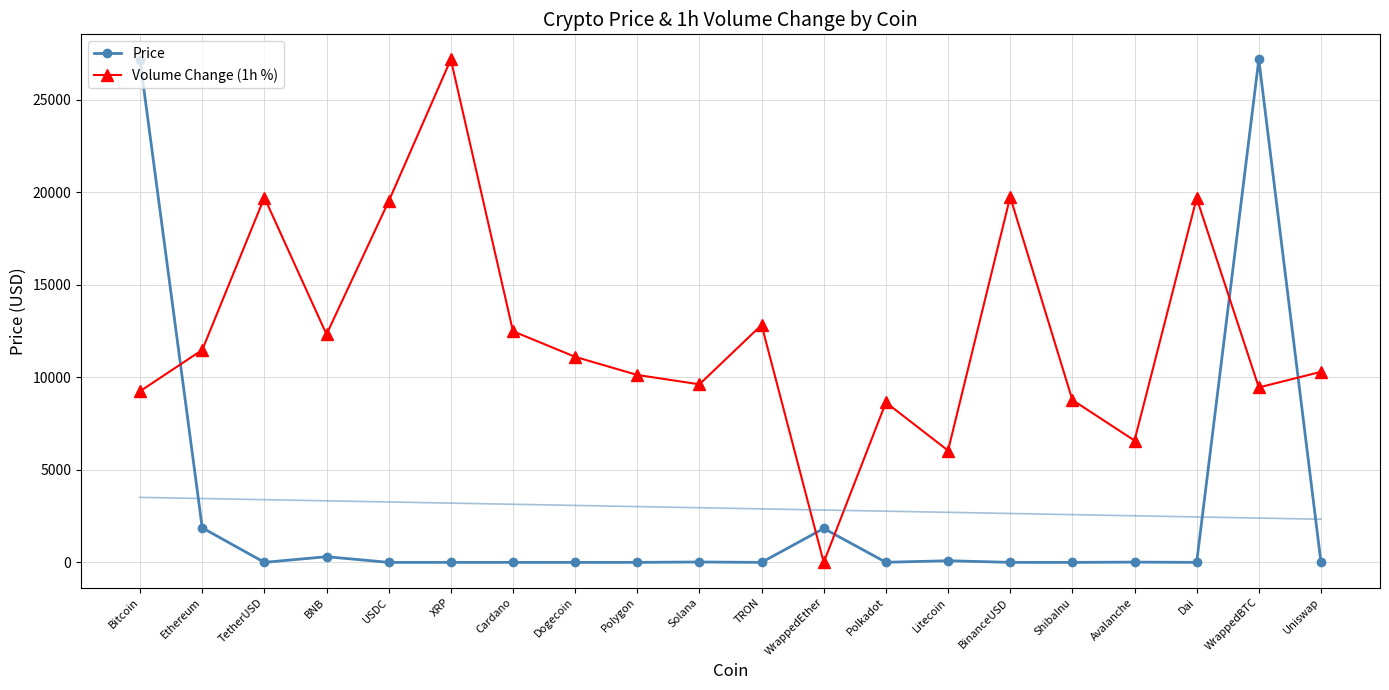

What is the value of the Volume Change (1h %) point at the 20th from the left?

10295.2